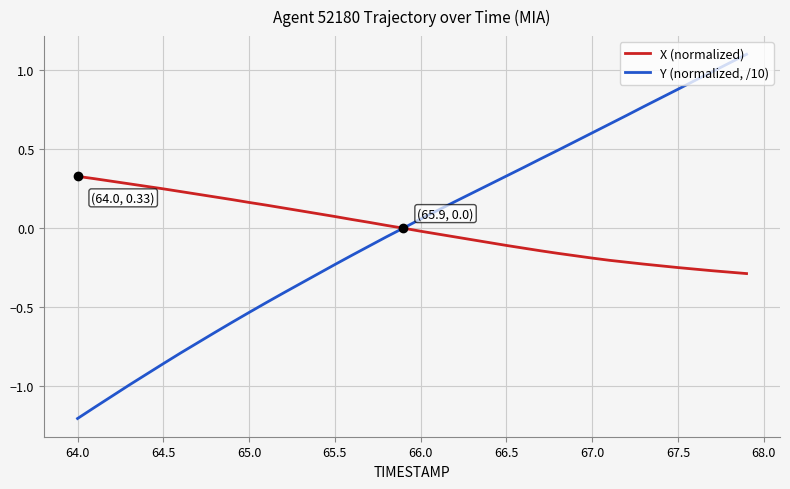

What is the minimum value shown in the chart?

-1.2